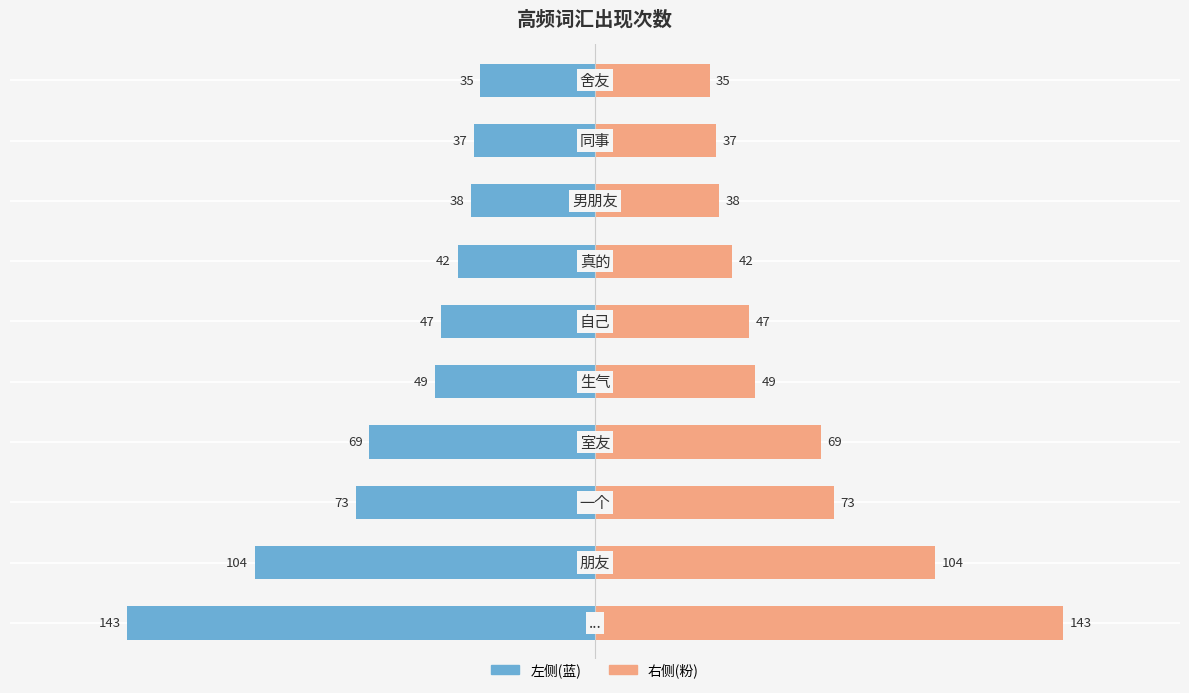

What is the average value of the 出现的次数(右) series?

64